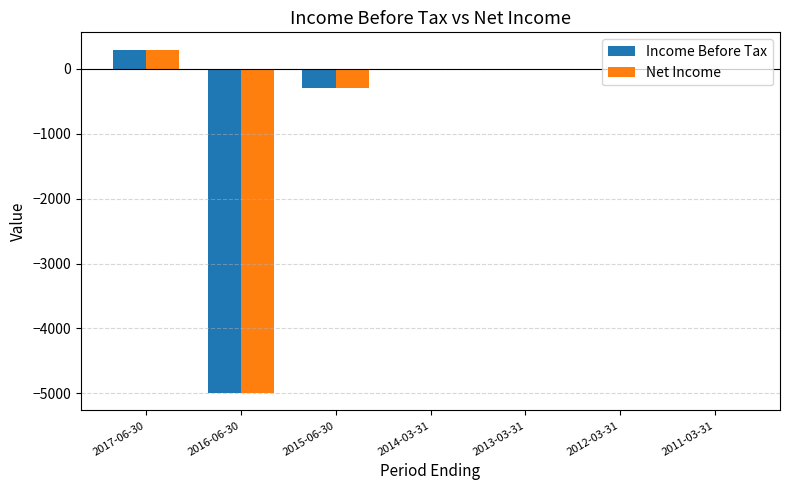

What is the highest value of the Income Before Tax series?

300